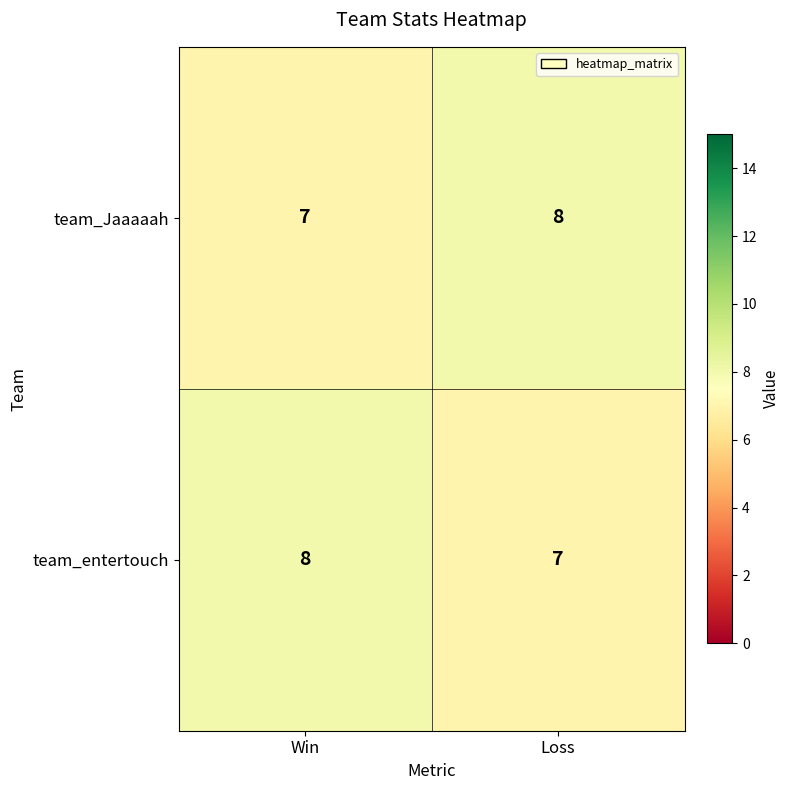

What is the sum of the team_Jaaaaah values at Loss and Win?

15